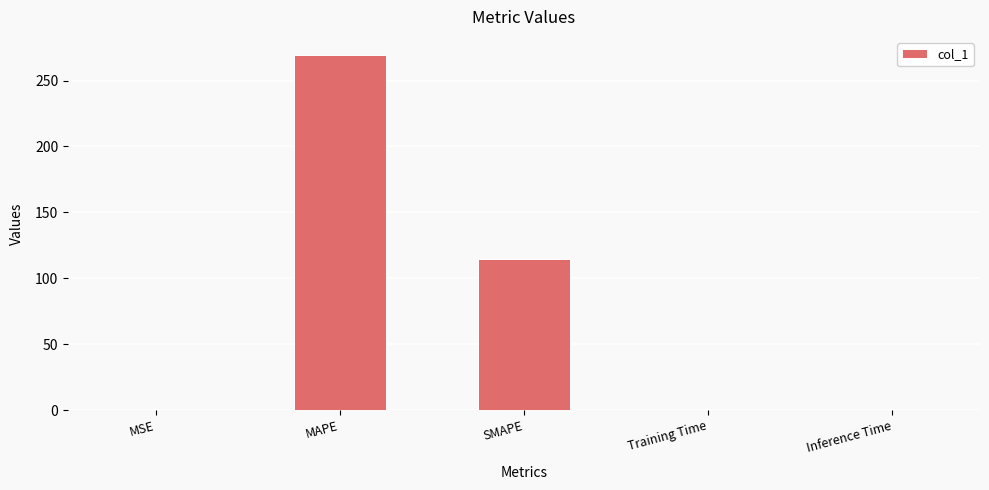

Between SMAPE and MAPE, which is larger?

MAPE